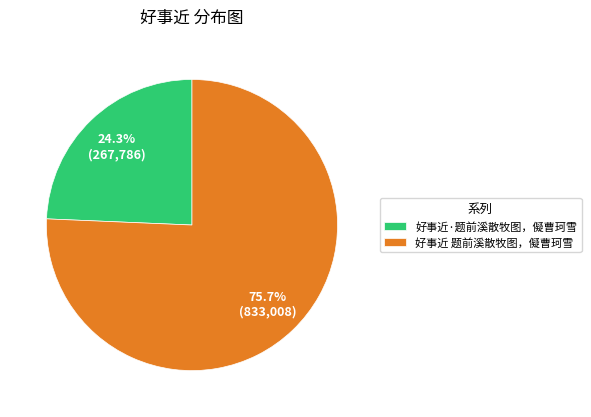

To the nearest percent, what portion does 好事近·题前溪散牧图，儗曹珂雪 represent?

24%